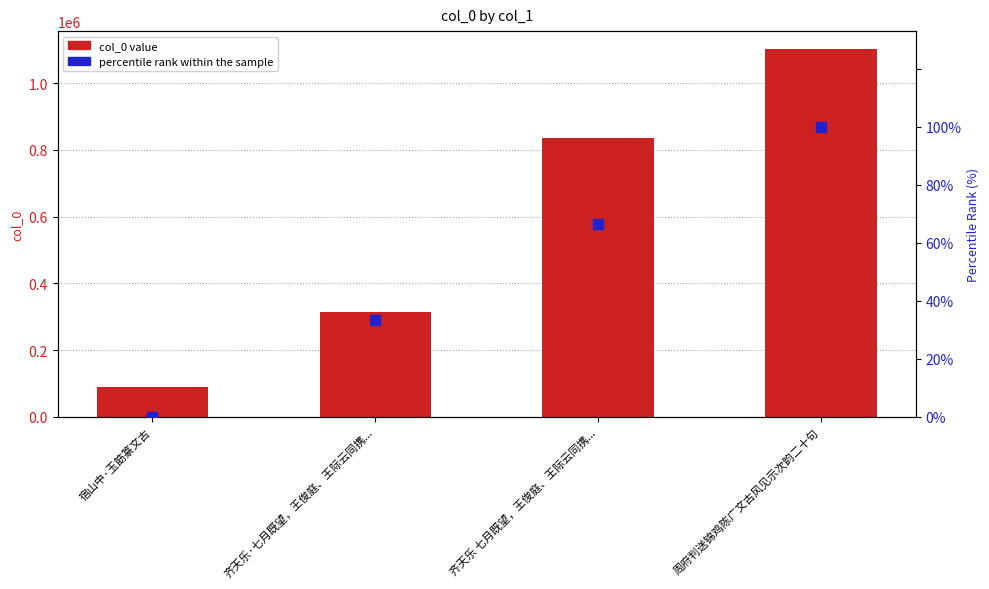

At which category is the sum across all series the highest?

周府判送锦鸡陈广文古风见示次韵二十句